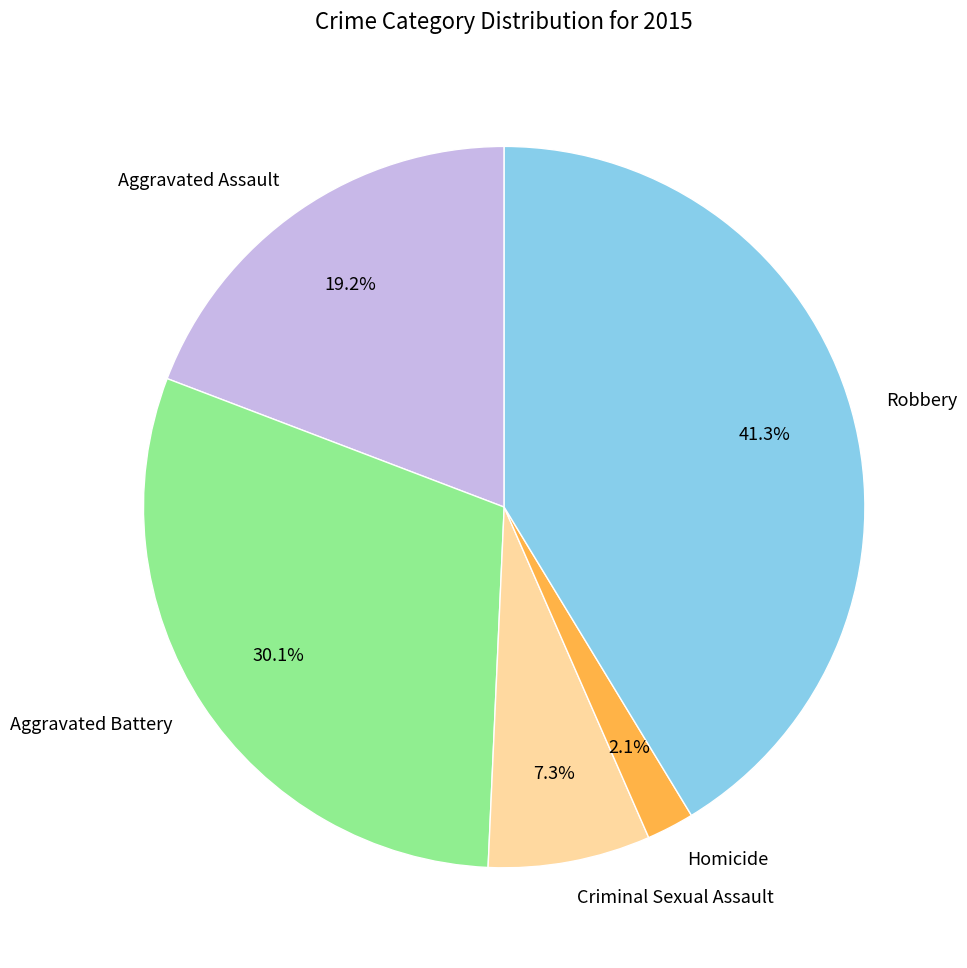

The Homicide slice represents 2% of the pie. True or false?

True